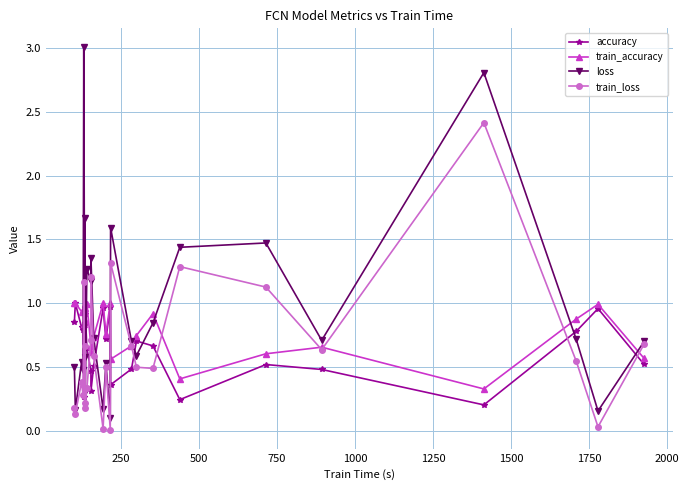

Is it true that loss equals 0.3 at 1250?

False